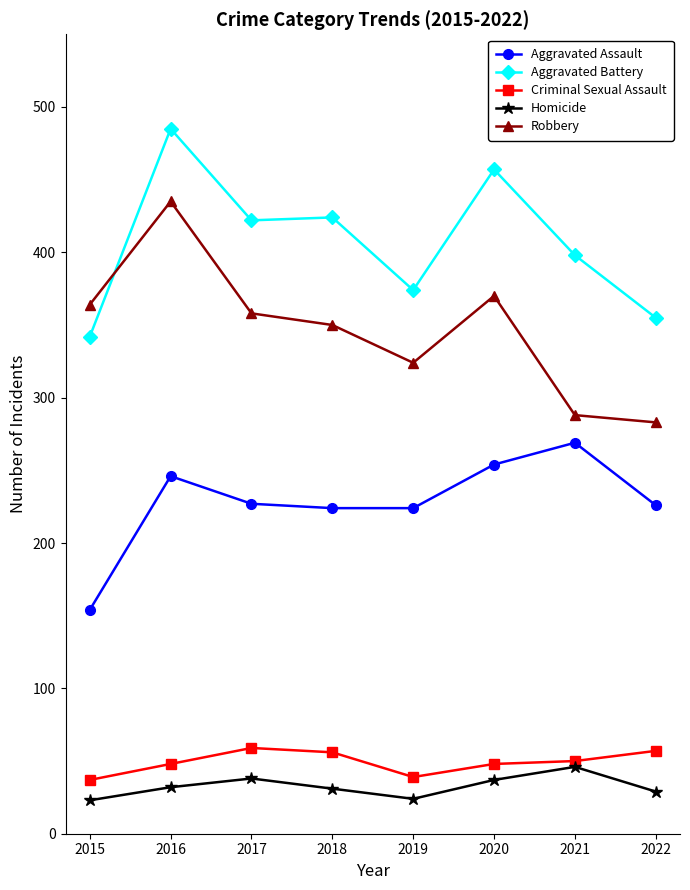

What is the sum of the Aggravated Assault values at 2022 and 2018?

450